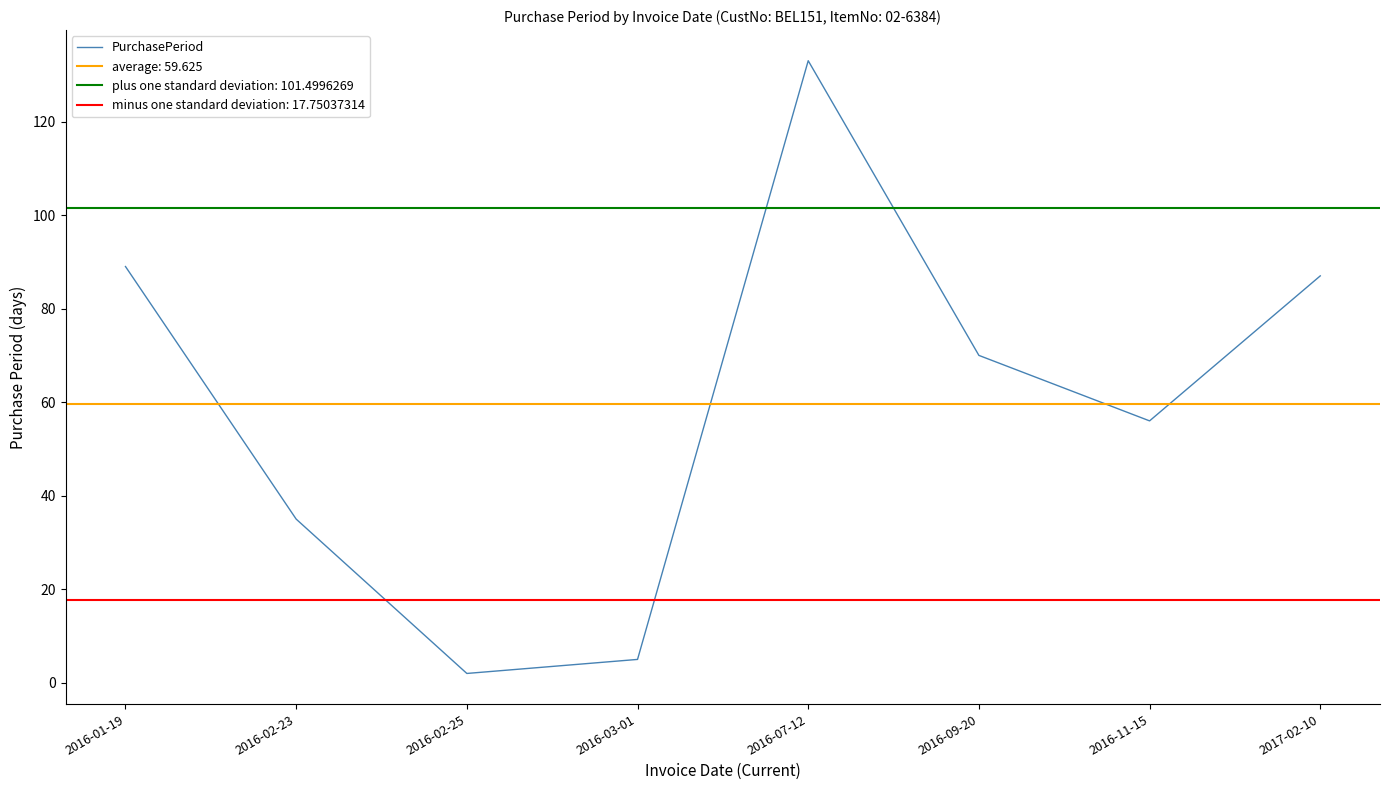

Reading left to right, extract all data points from this chart.

2016-01-19=89	2016-02-23=35	2016-02-25=2	2016-03-01=5	2016-07-12=133	2016-09-20=70	2016-11-15=56	2017-02-10=87